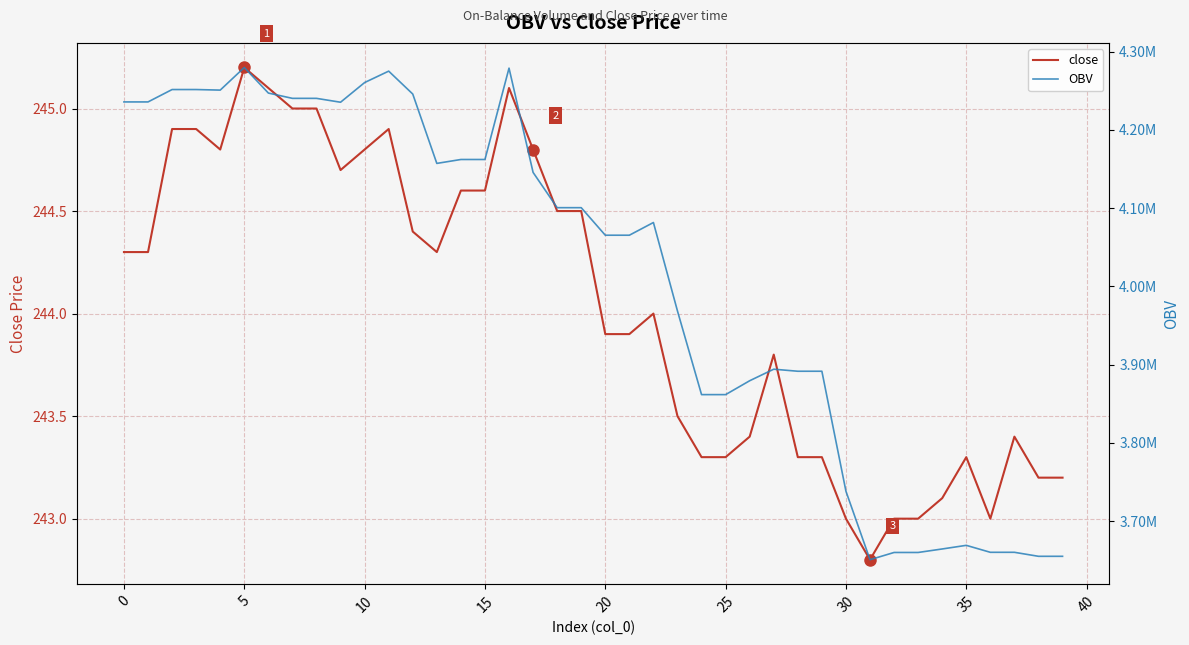

Count the number of data series in this chart.

2